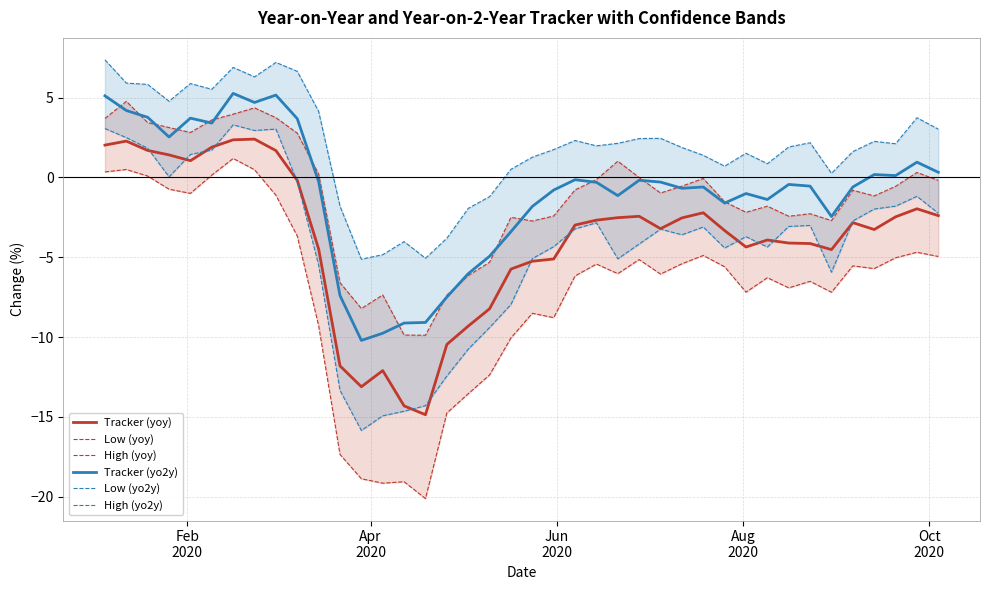

True or false: Tracker (yoy) and Tracker (yo2y) intersect in this chart.

False